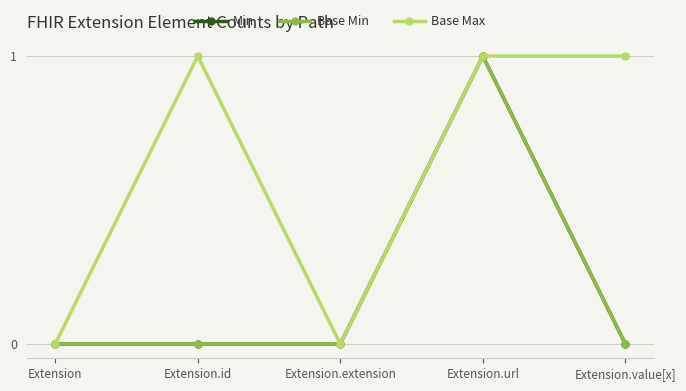

What is the label of the 2nd point from the right?

Extension.url